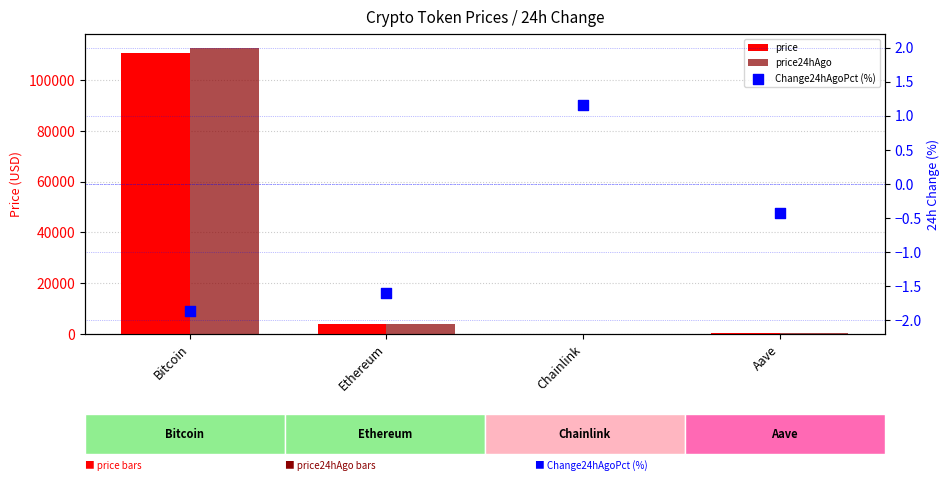

Which series reaches the maximum Y coordinate?

price24hAgo